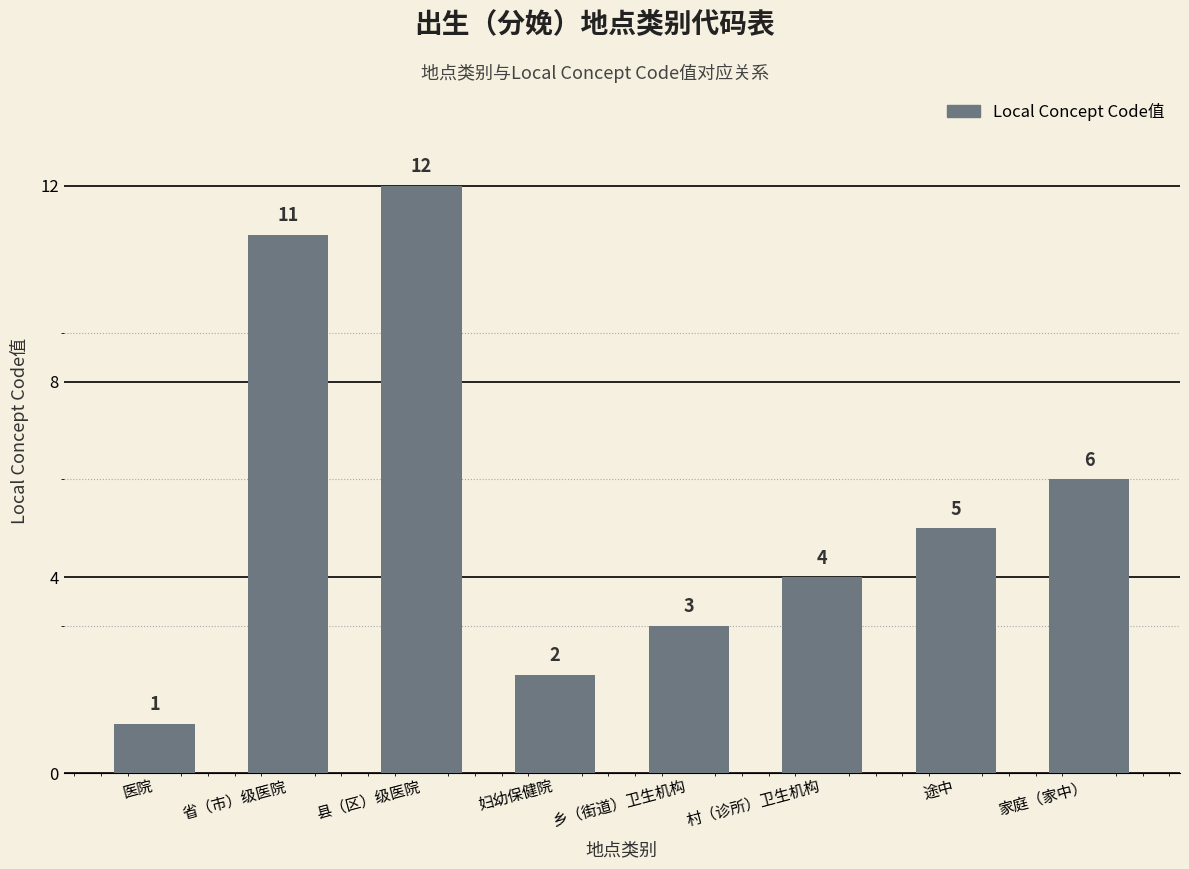

What is the ratio of the value at 家庭（家中） to the value at 省（市）级医院?

0.5